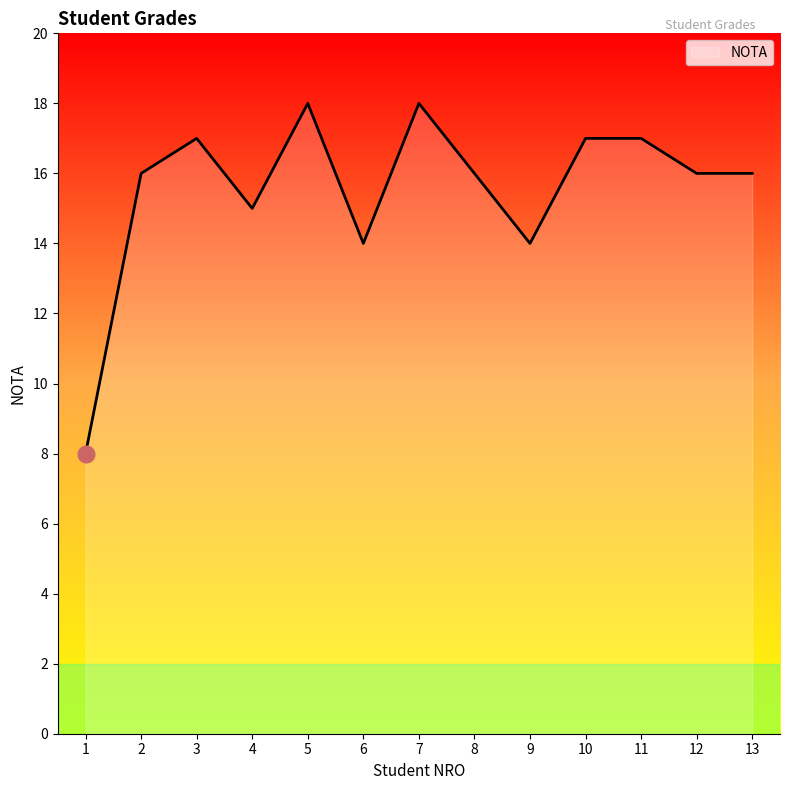

Is it true that the value at 9 is 3?

False